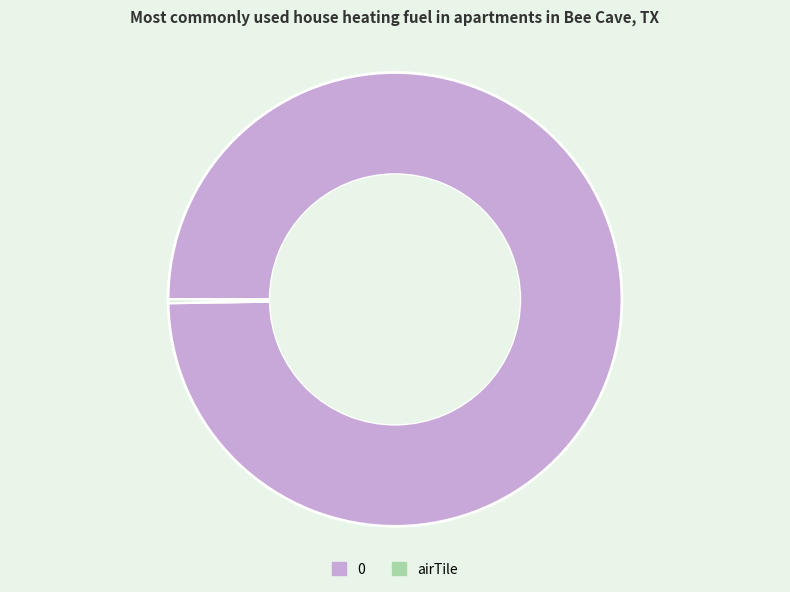

Is there any slice that represents more than half of the pie?

Yes